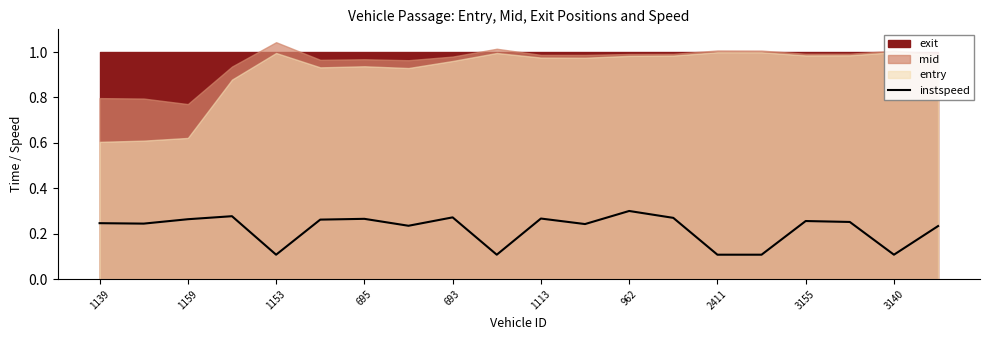

The value of instspeed at 1153 is 0.1. True or false?

True